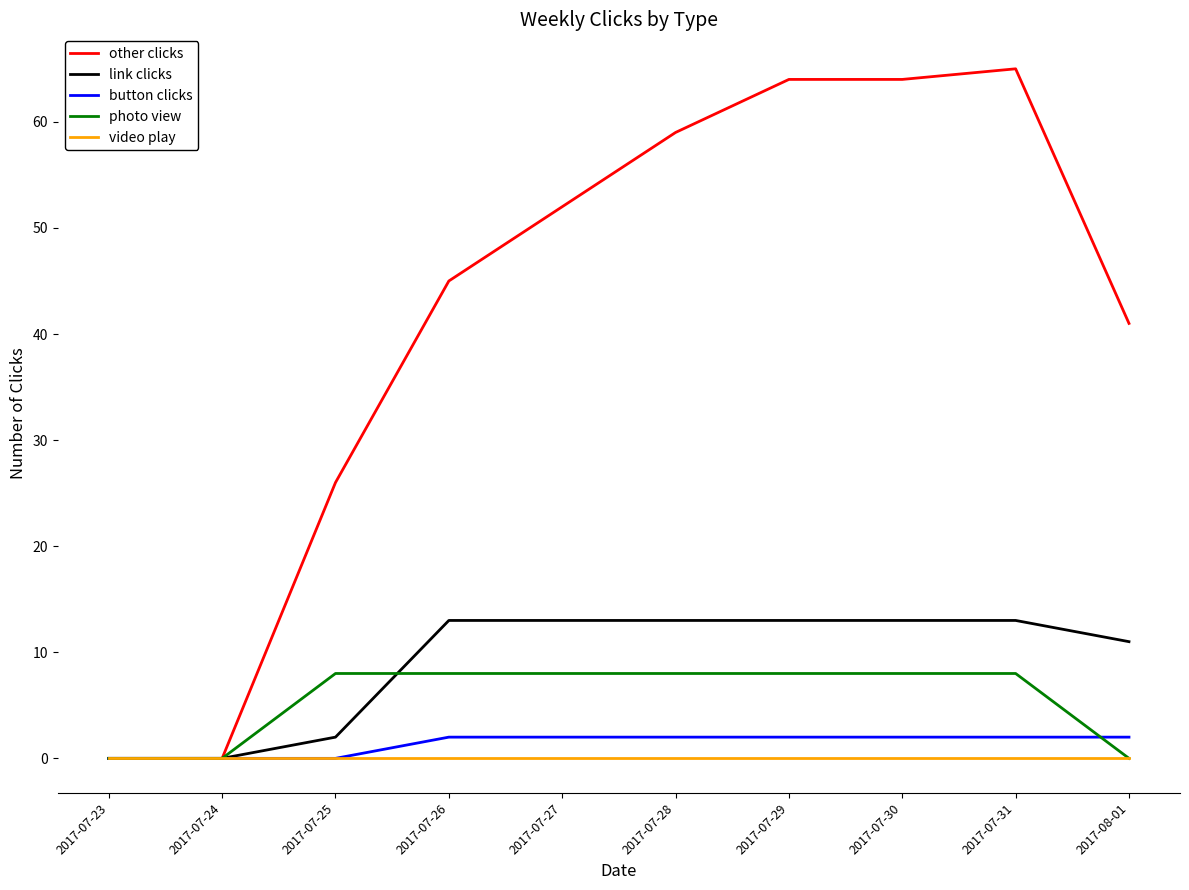

Reading left to right, list all the values displayed in this chart.

other clicks: 2017-07-23=0	2017-07-24=0	2017-07-25=26	2017-07-26=45	2017-07-27=52	2017-07-28=59	2017-07-29=64	2017-07-30=64	2017-07-31=65	2017-08-01=41
link clicks: 2017-07-23=0	2017-07-24=0	2017-07-25=2	2017-07-26=13	2017-07-27=13	2017-07-28=13	2017-07-29=13	2017-07-30=13	2017-07-31=13	2017-08-01=11
button clicks: 2017-07-23=0	2017-07-24=0	2017-07-25=0	2017-07-26=2	2017-07-27=2	2017-07-28=2	2017-07-29=2	2017-07-30=2	2017-07-31=2	2017-08-01=2
photo view: 2017-07-23=0	2017-07-24=0	2017-07-25=8	2017-07-26=8	2017-07-27=8	2017-07-28=8	2017-07-29=8	2017-07-30=8	2017-07-31=8	2017-08-01=0
video play: 2017-07-23=0	2017-07-24=0	2017-07-25=0	2017-07-26=0	2017-07-27=0	2017-07-28=0	2017-07-29=0	2017-07-30=0	2017-07-31=0	2017-08-01=0